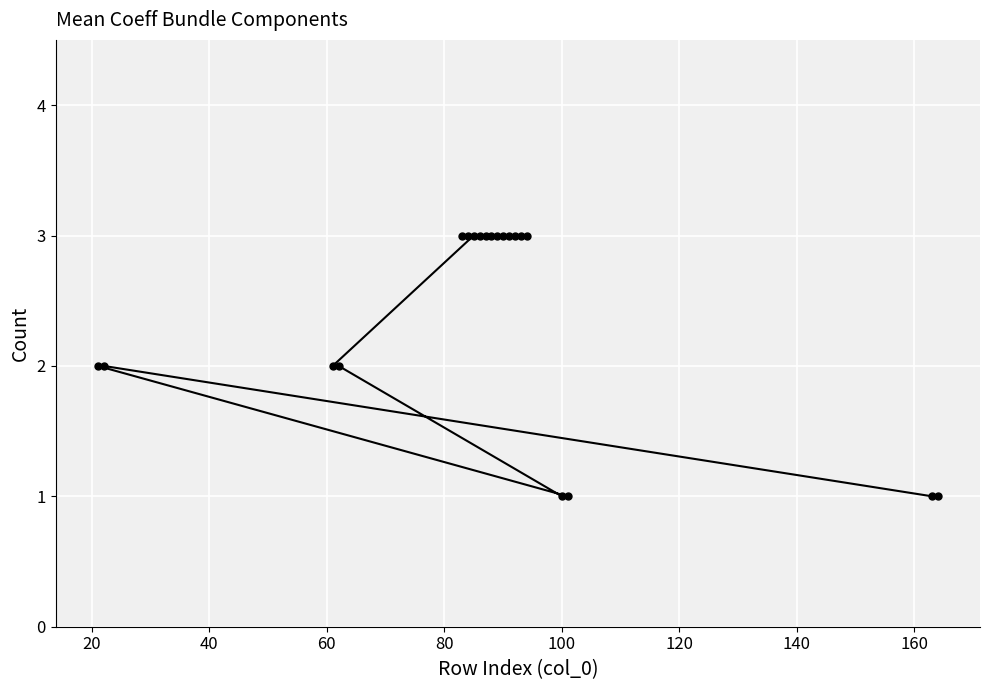

What is the value of the 17th point from the left?

1